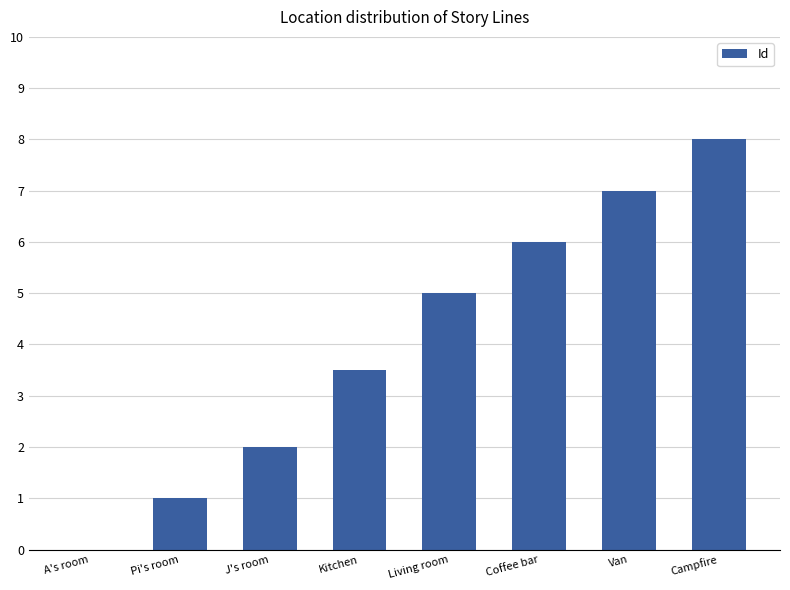

The chart shows a value of 5.0 at Living room. True or false?

True